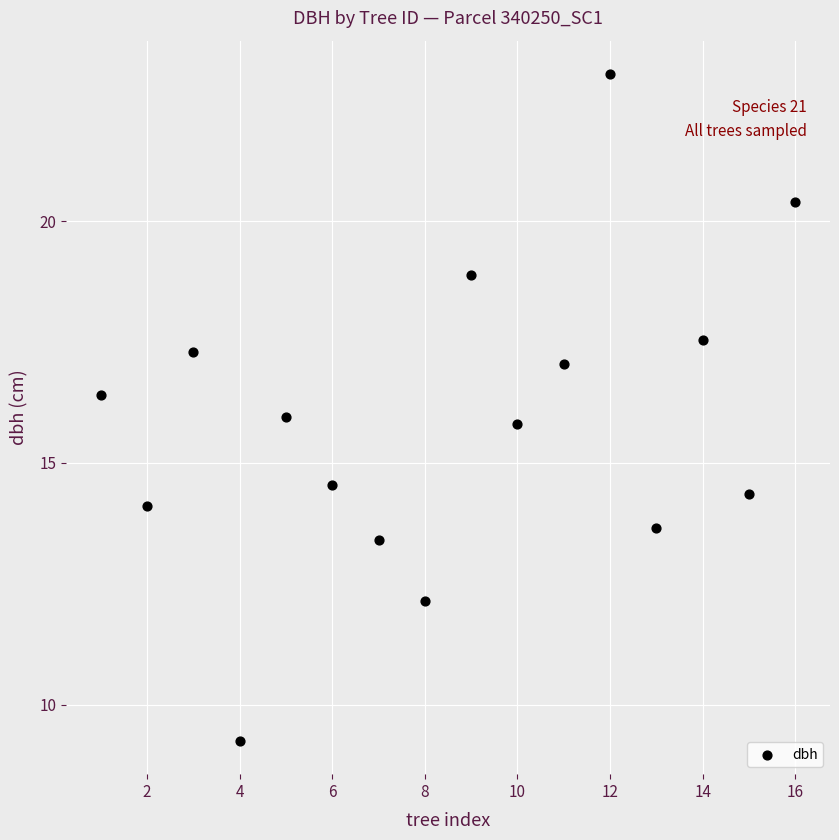

What is the range of X values (max minus min)?

15.0